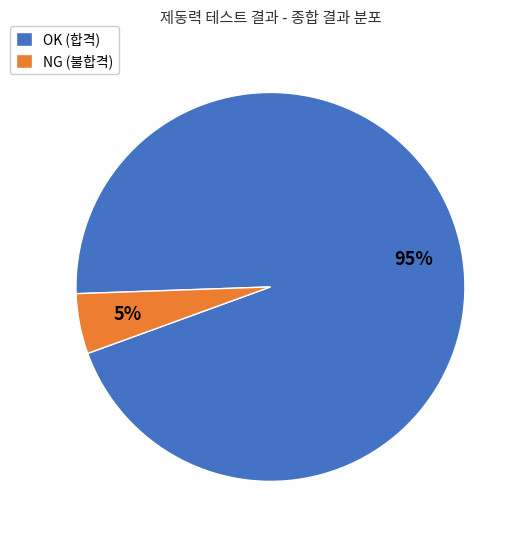

To the nearest percent, what portion does NG represent?

5%